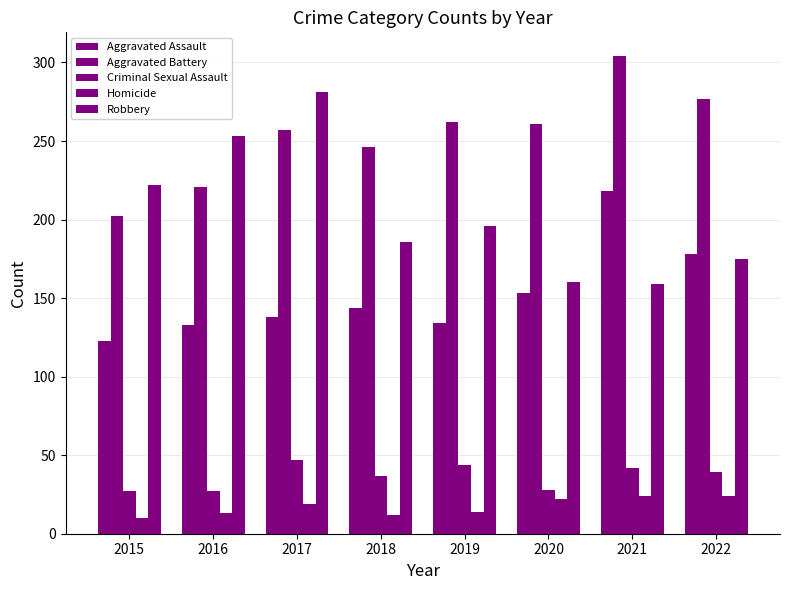

What is the sum of all Homicide values?

138